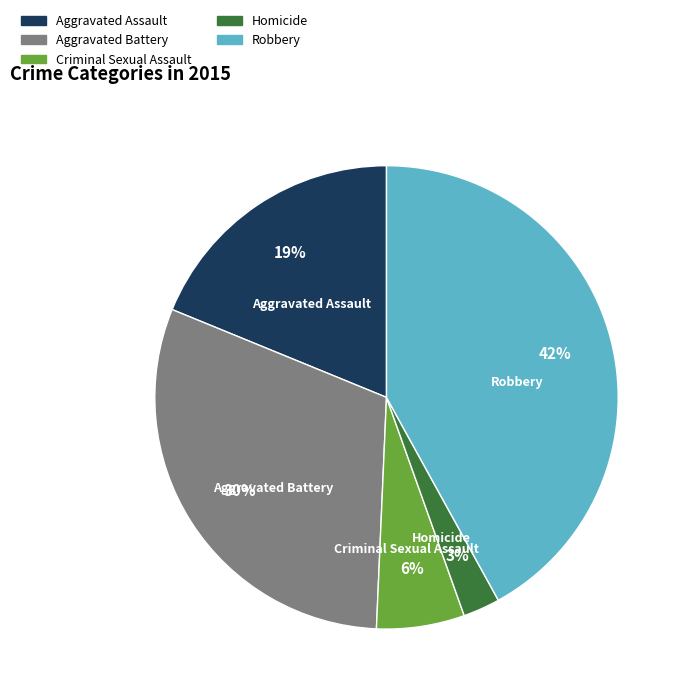

What is the smallest slice in the pie chart?

Homicide